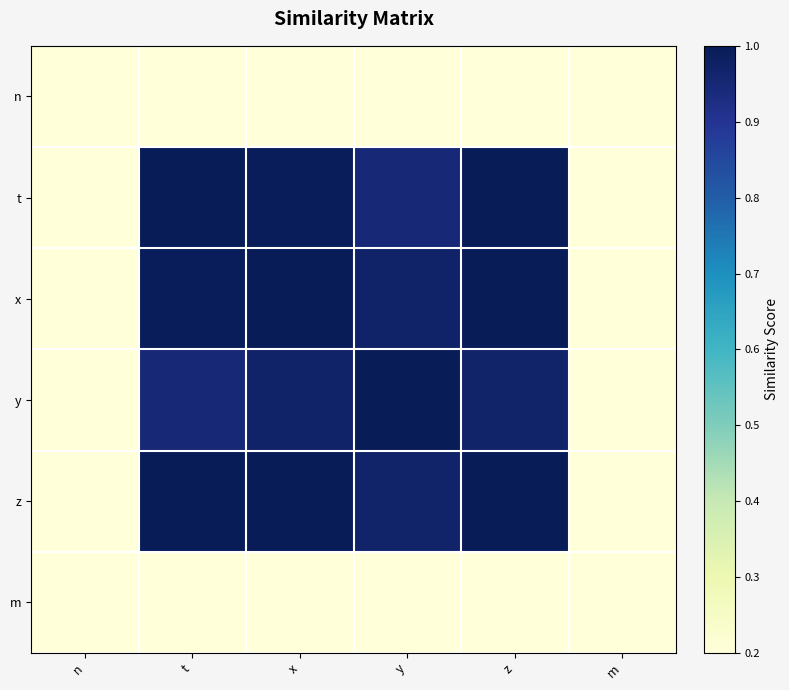

At which category is the sum across all series the highest?

x